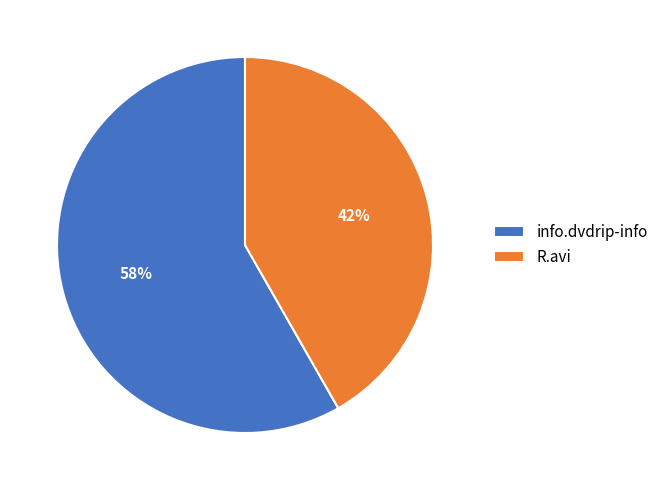

Which category accounts for the majority?

info.dvdrip-info